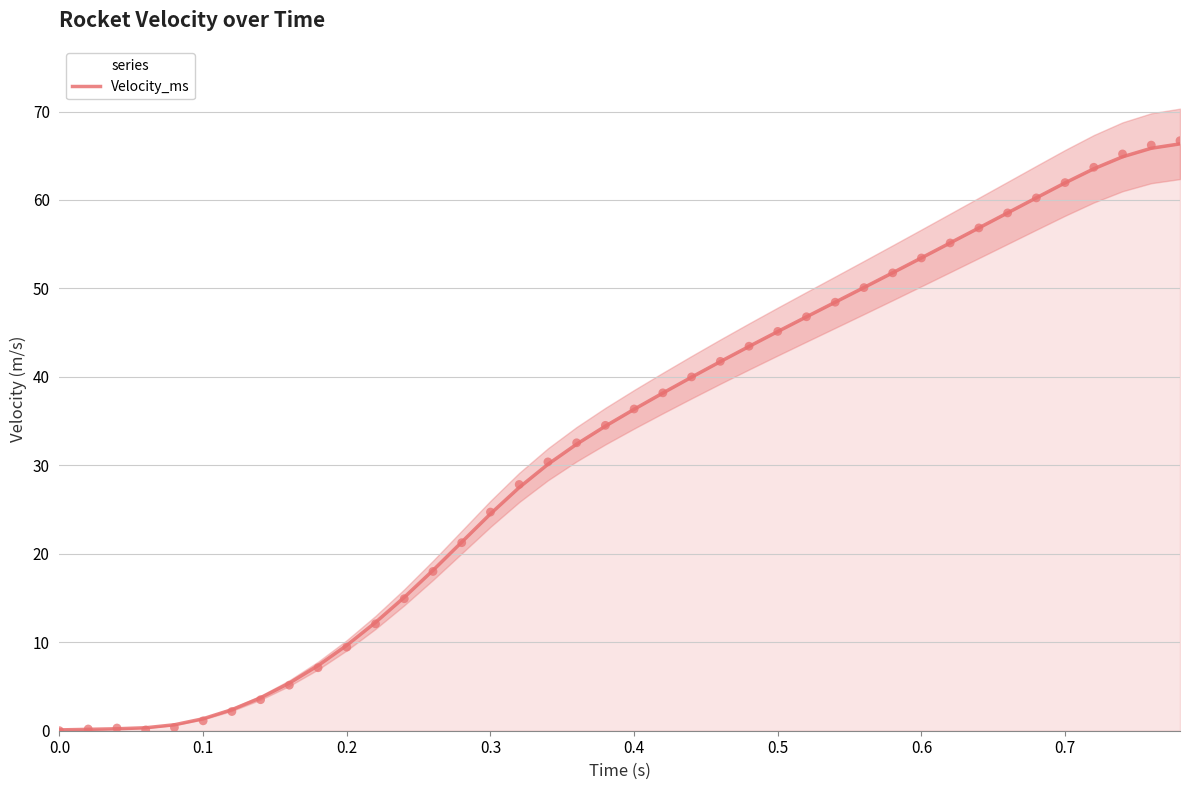

The value of Velocity_ms at 0.6 is 78.8. True or false?

False